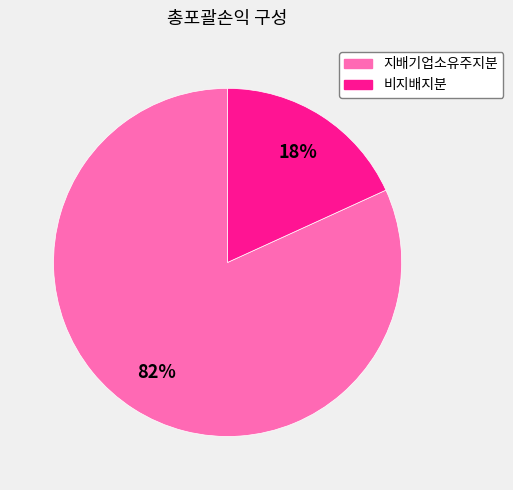

Which category accounts for the majority?

지배기업소유주지분